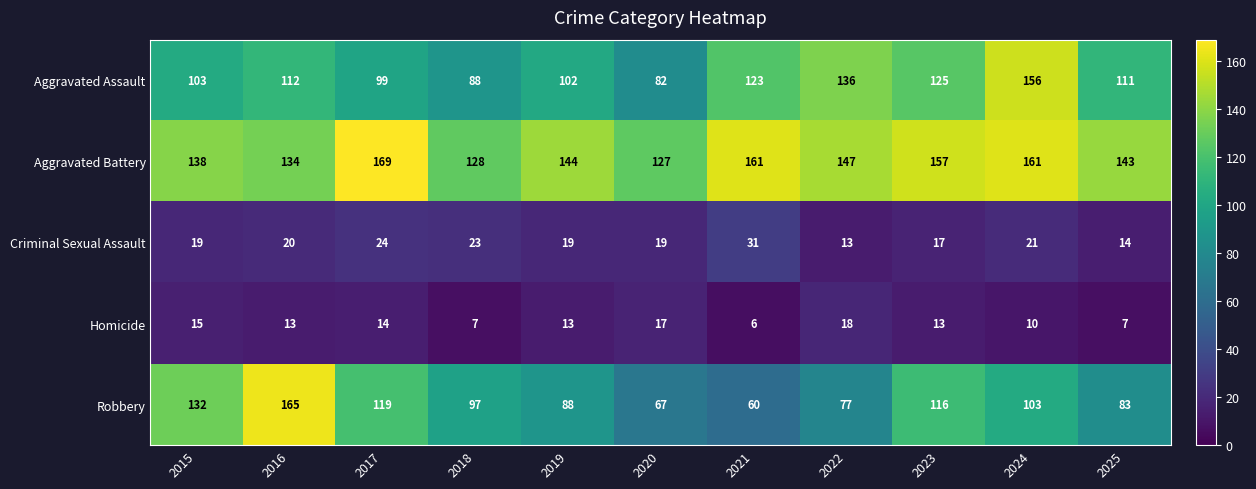

The Aggravated Assault series shows 23 at 2018. True or false?

False